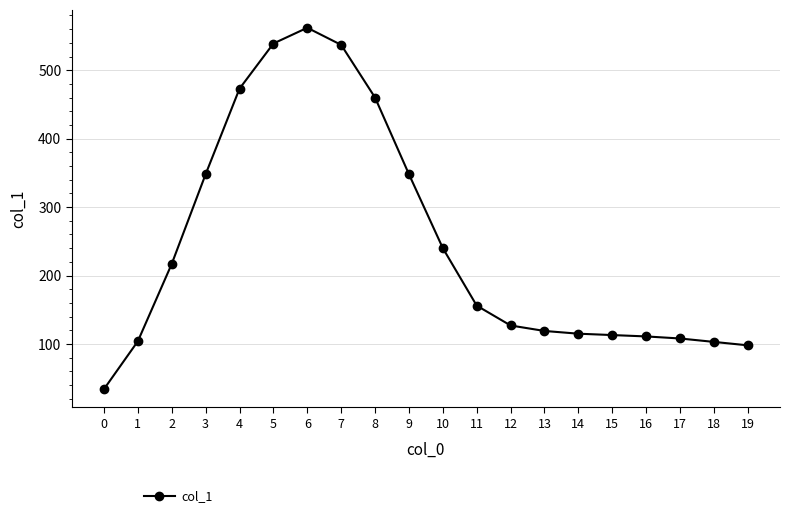

What value does the data have at 2?

217